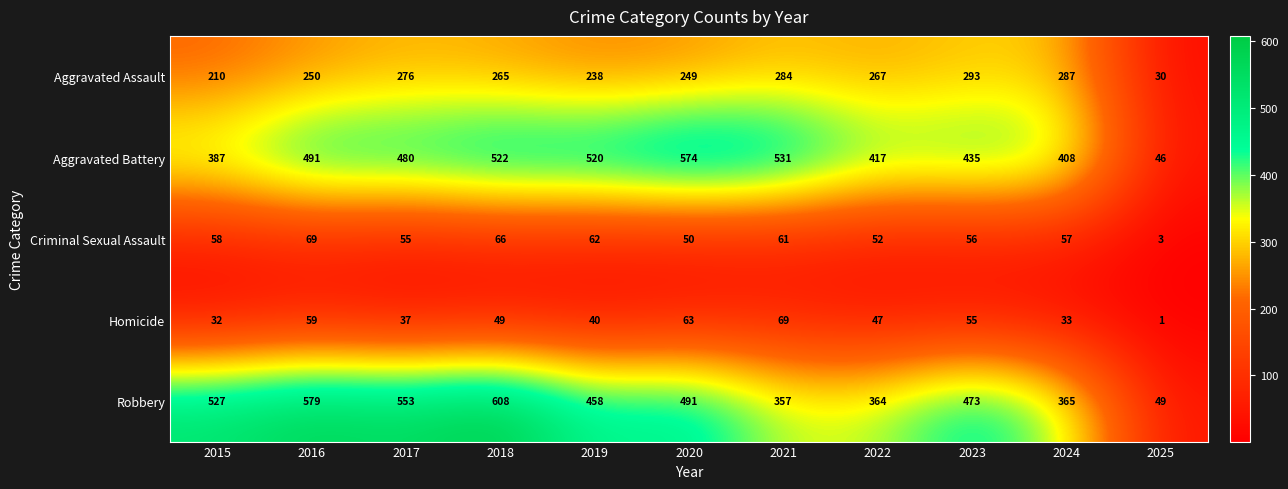

How many categories are shown in the chart?

11